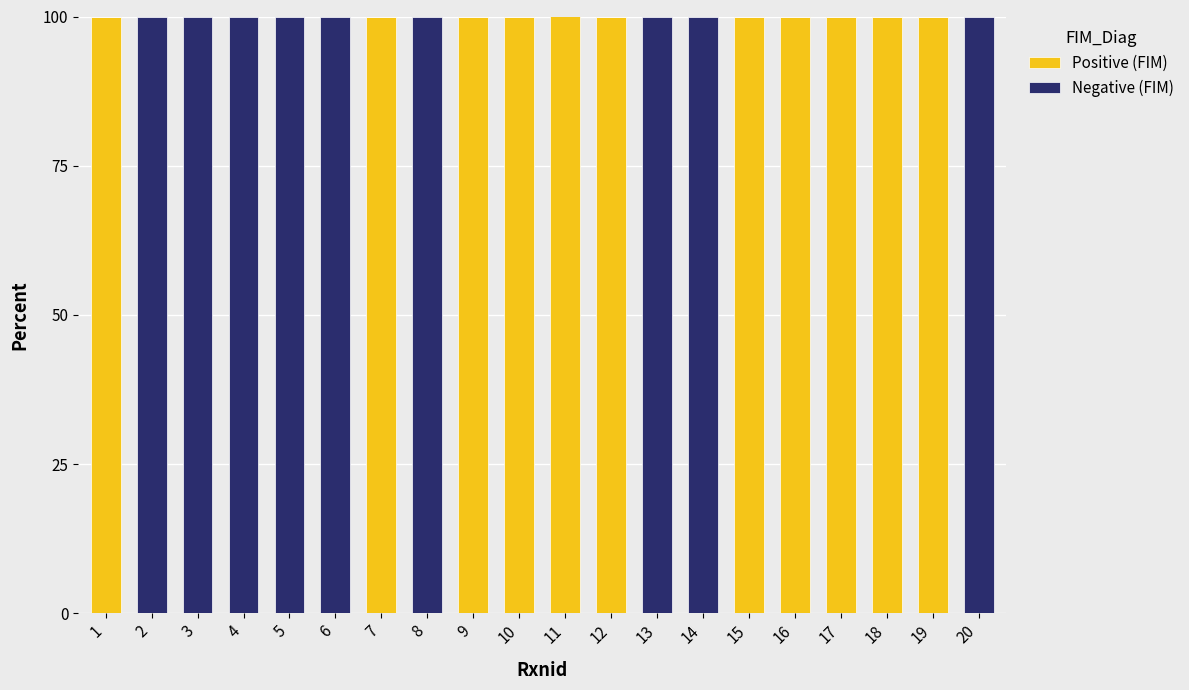

What are all the series names shown in the legend?

Positive (FIM), Negative (FIM)